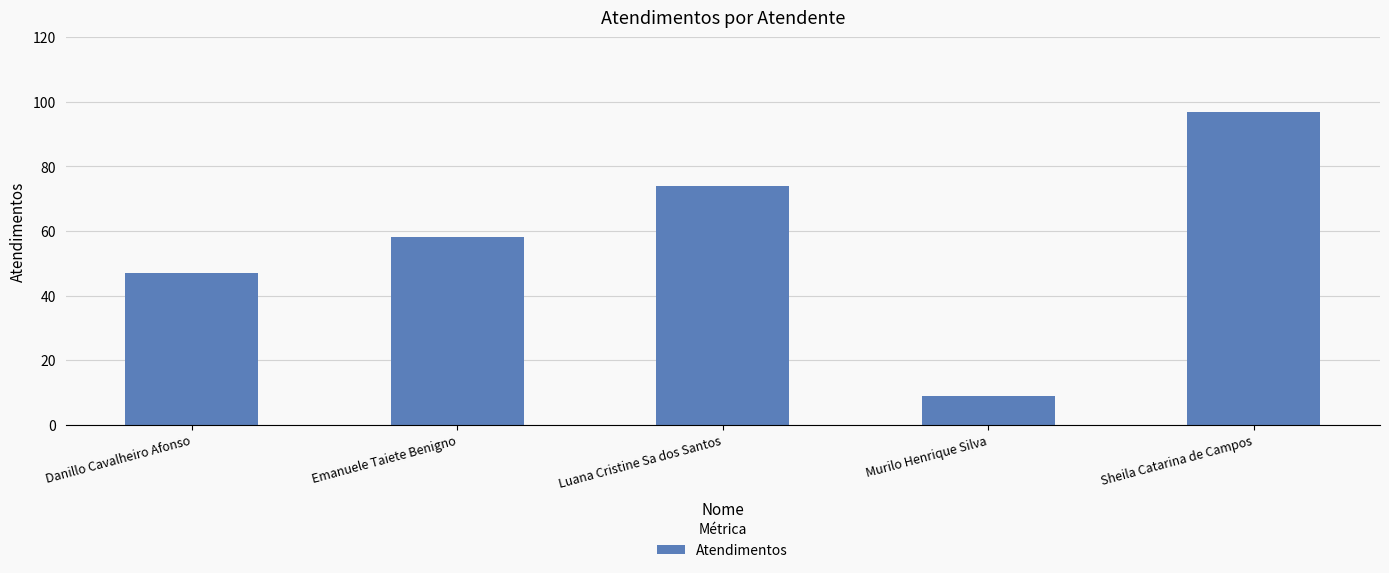

What is the maximum value shown in the chart?

97